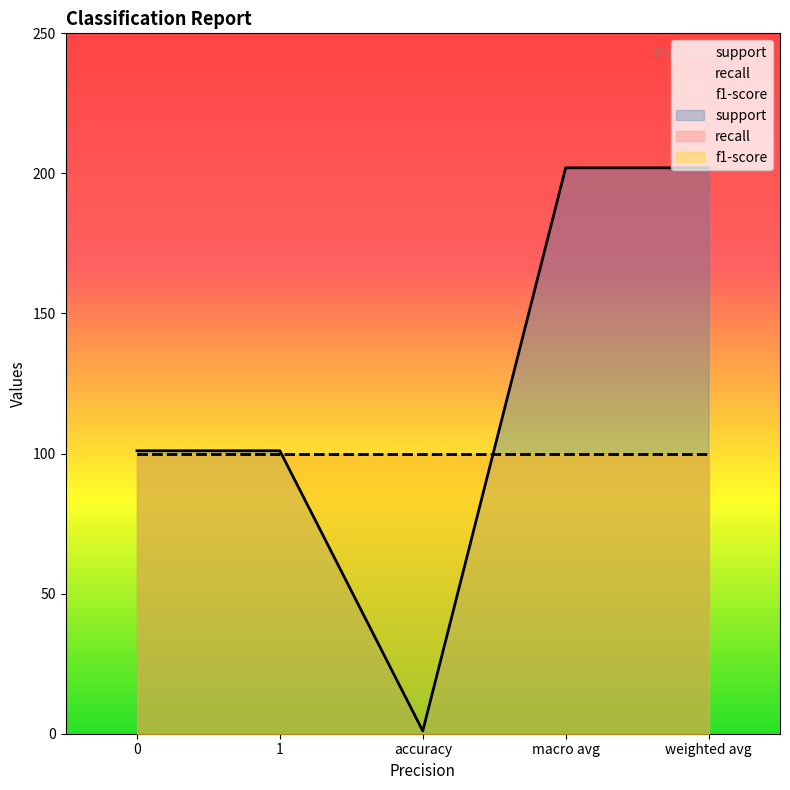

True or false: recall has a value of 1 at 1.

False